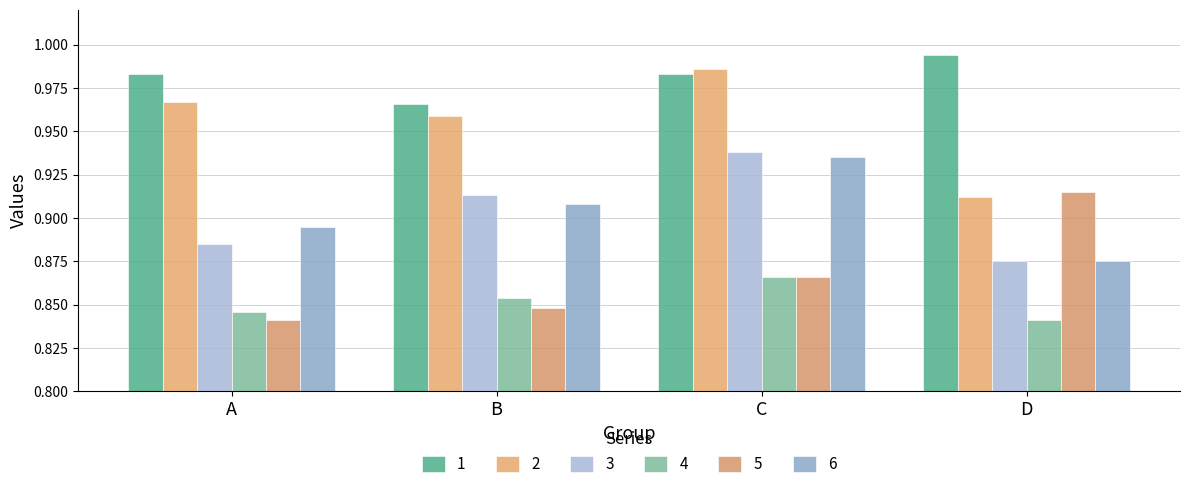

Between A and B, which series saw the biggest shift?

3